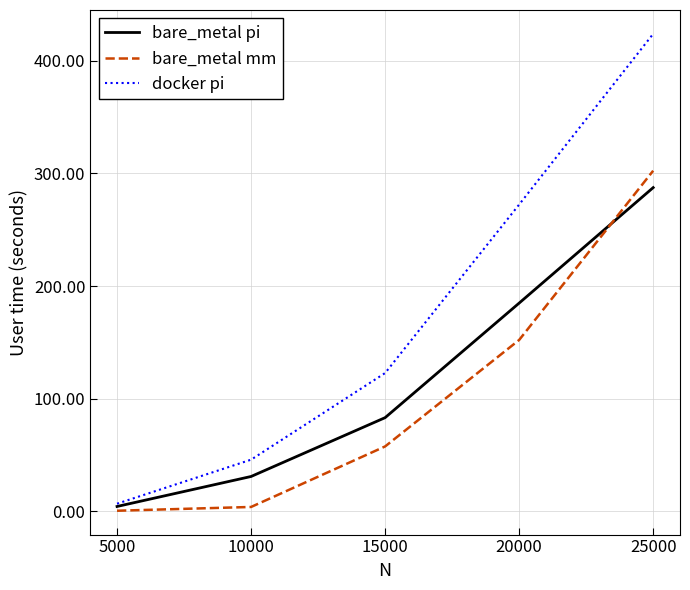

How many lines are shown in the chart?

3